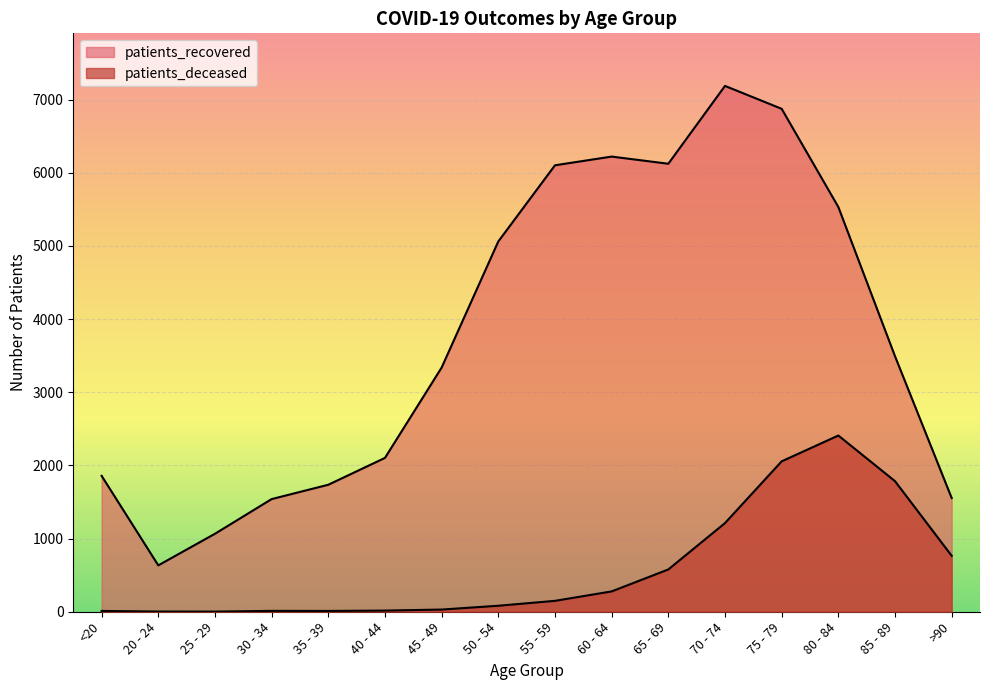

Is it true that patients_deceased equals 1785 at 85 - 89?

True